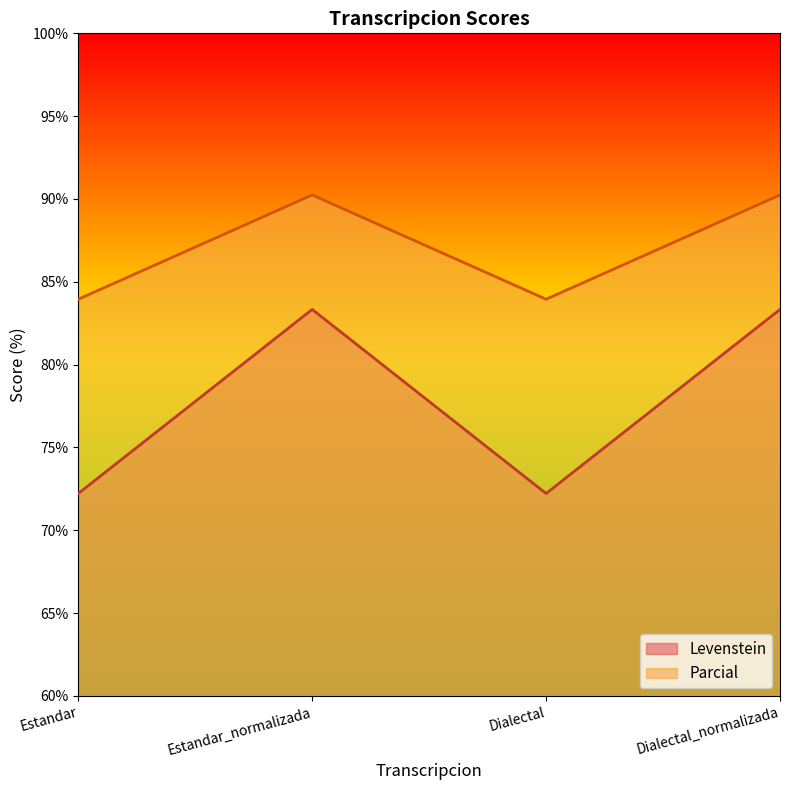

Read the Levenstein value at Estandar_normalizada.

83.3